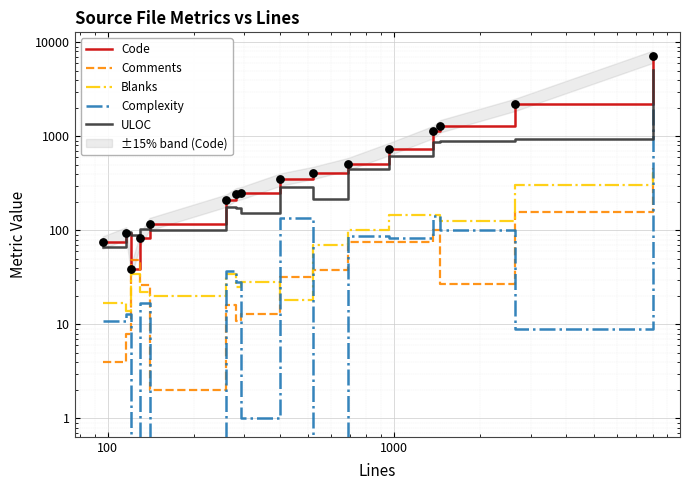

At how many categories does at least one series exceed 4726?

1